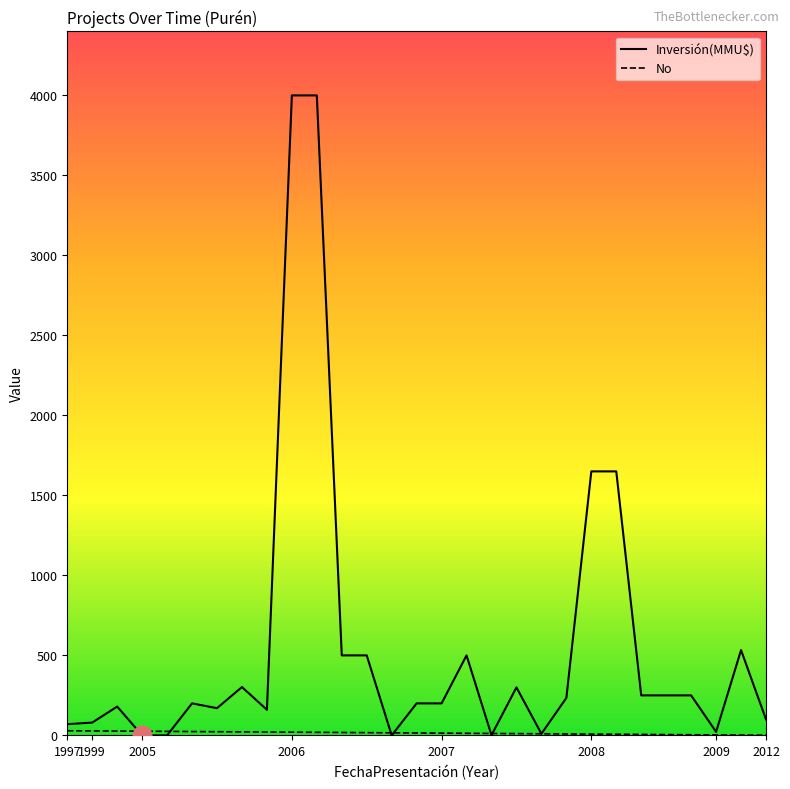

At which category is the sum across all series the highest?

9